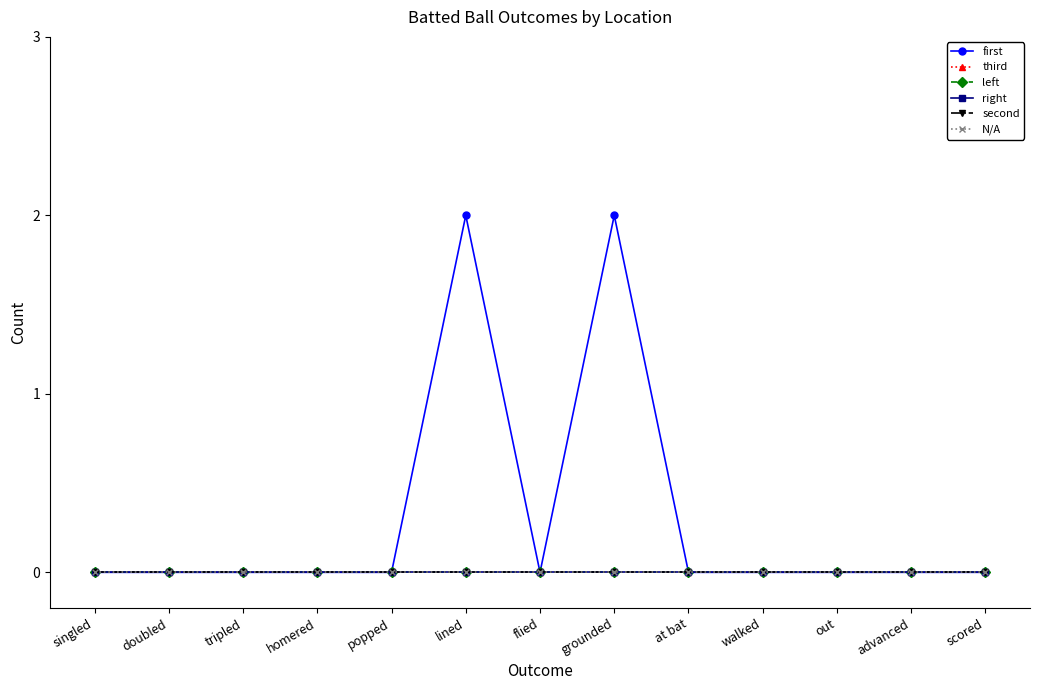

Where is the first local maximum for first?

lined